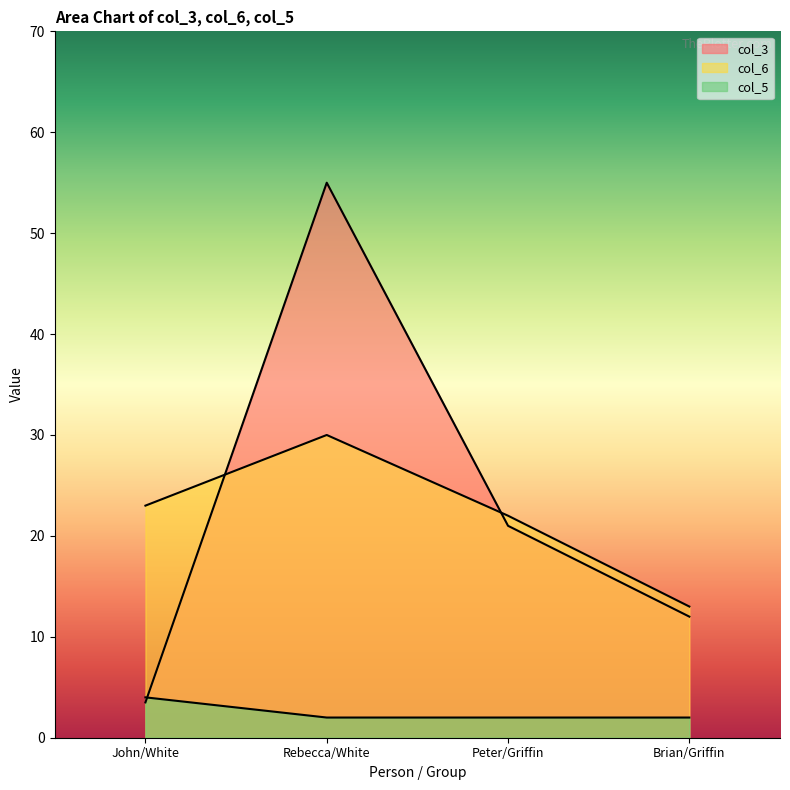

How many lines are shown in the chart?

3